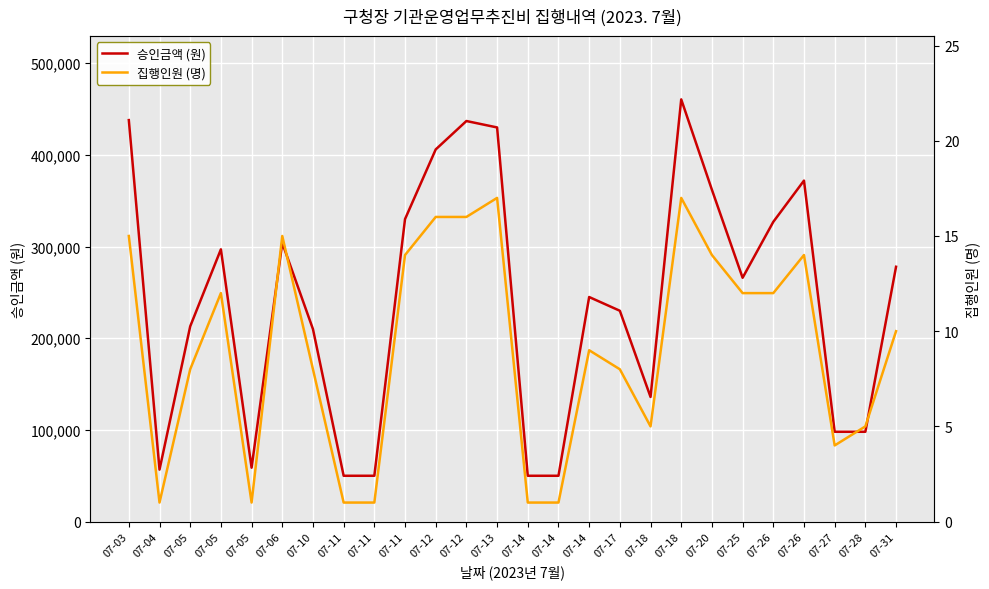

In 집행인원 (명), how many points are lower than both neighbors (excluding endpoints)?

4